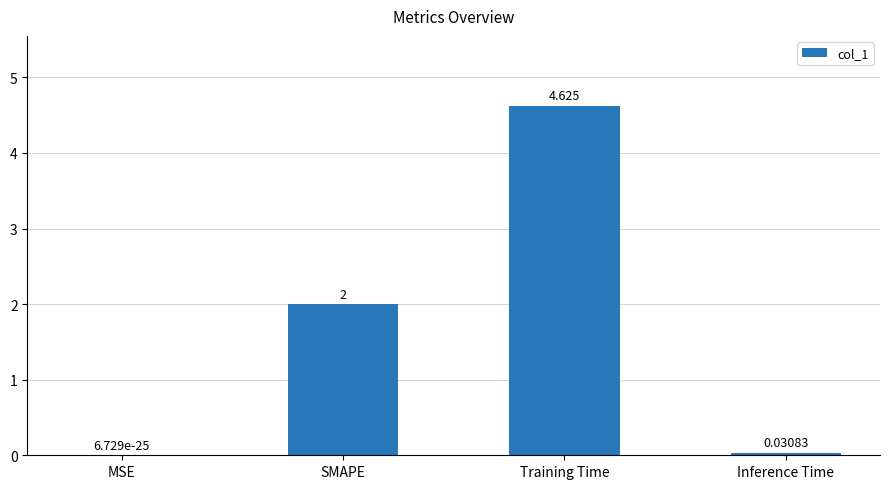

The value at MSE is 0.0. True or false?

True